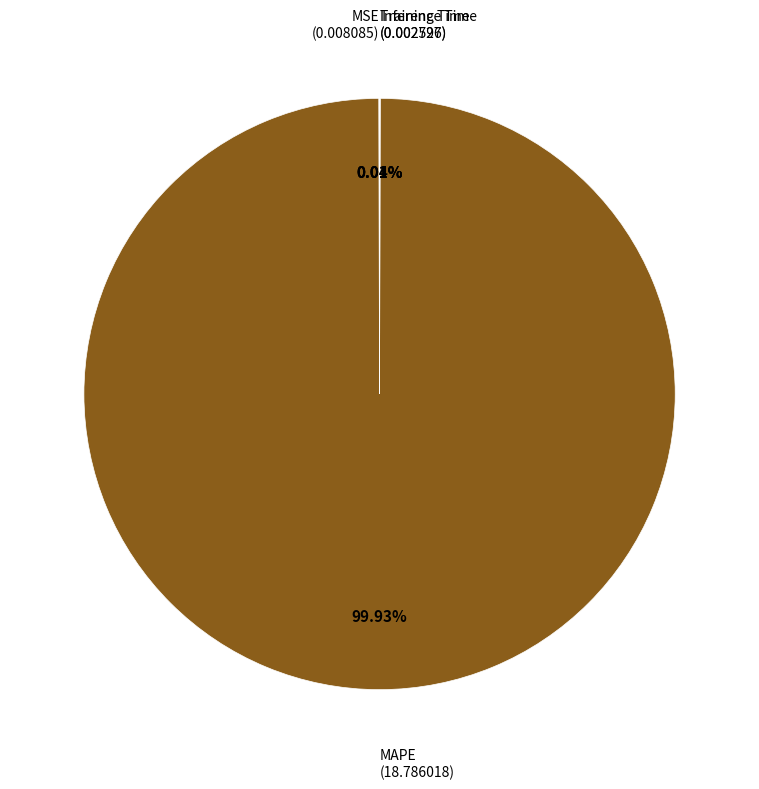

Which category has the biggest portion of the pie?

MAPE